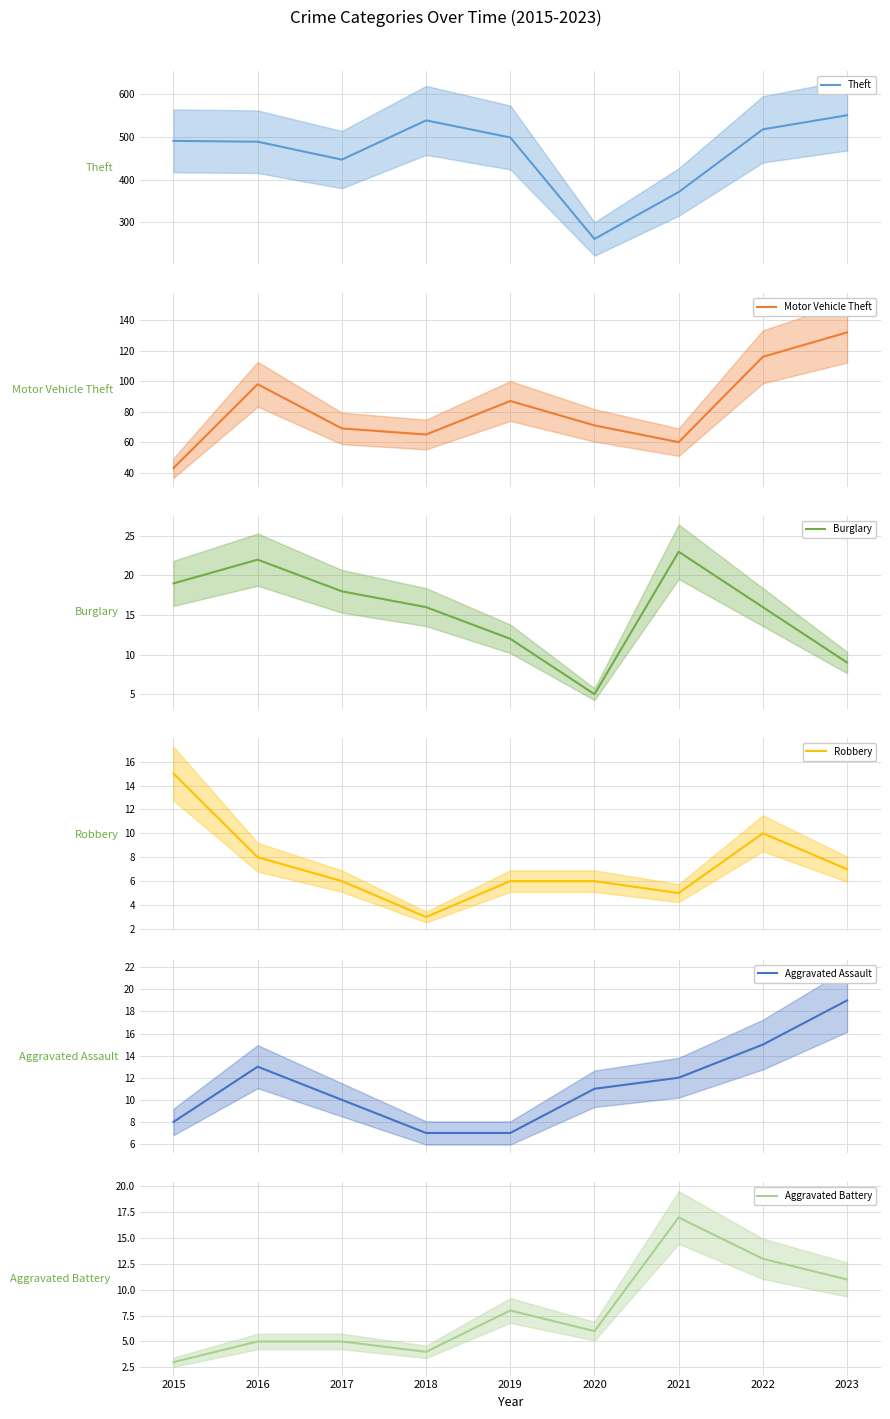

What is the difference between the highest and lowest values at 2023?

544